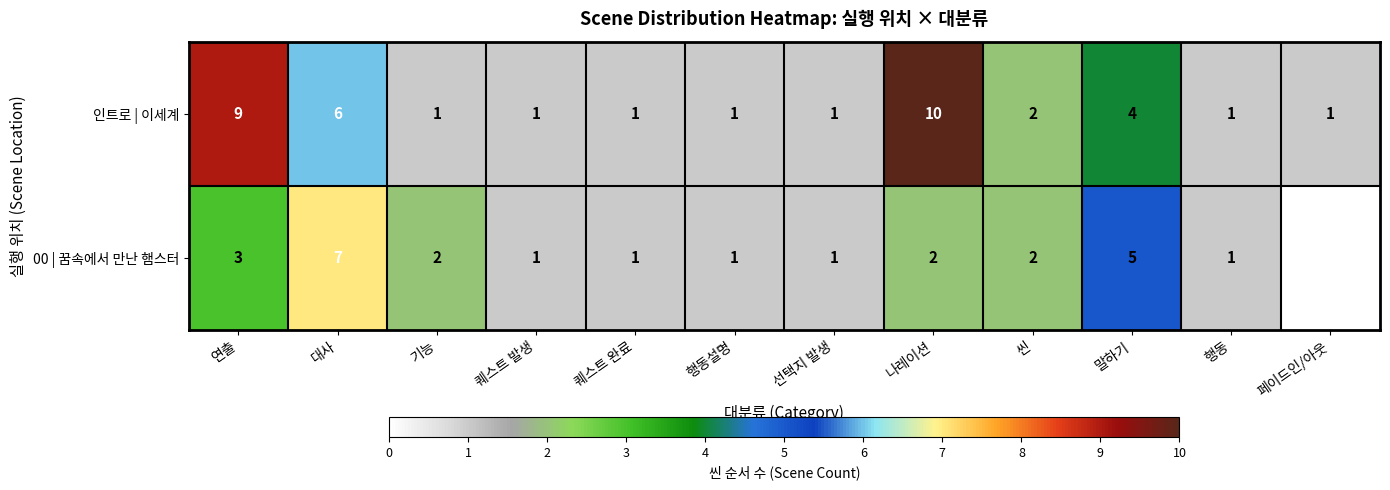

What is the total value across all series at 말하기?

9